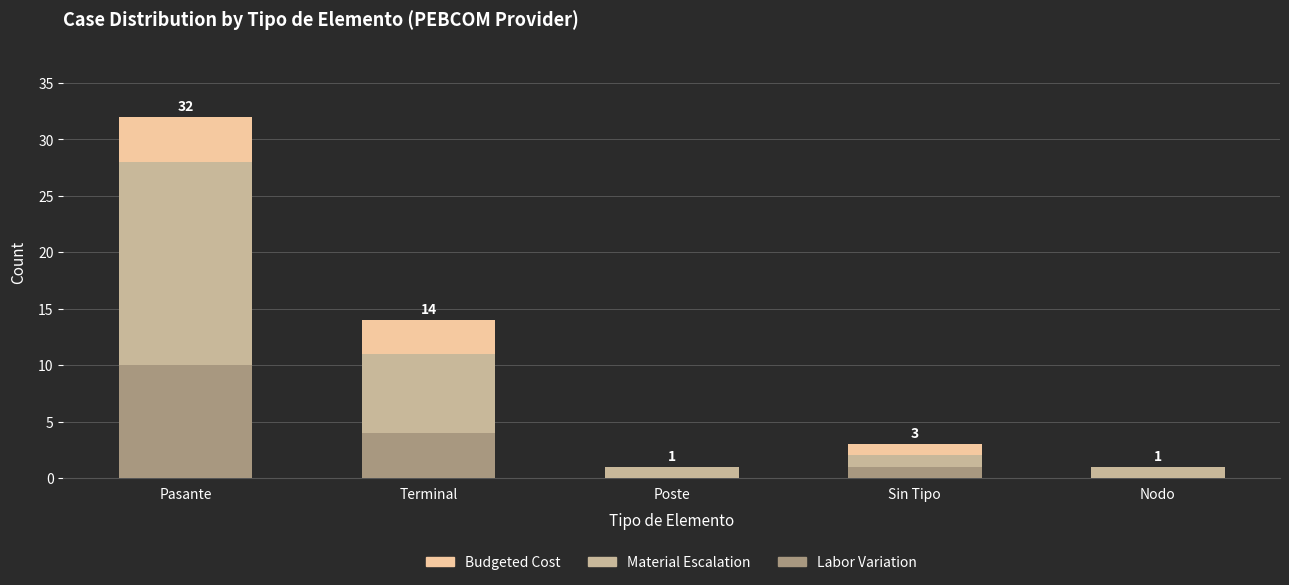

At how many categories does at least one series exceed 24?

1